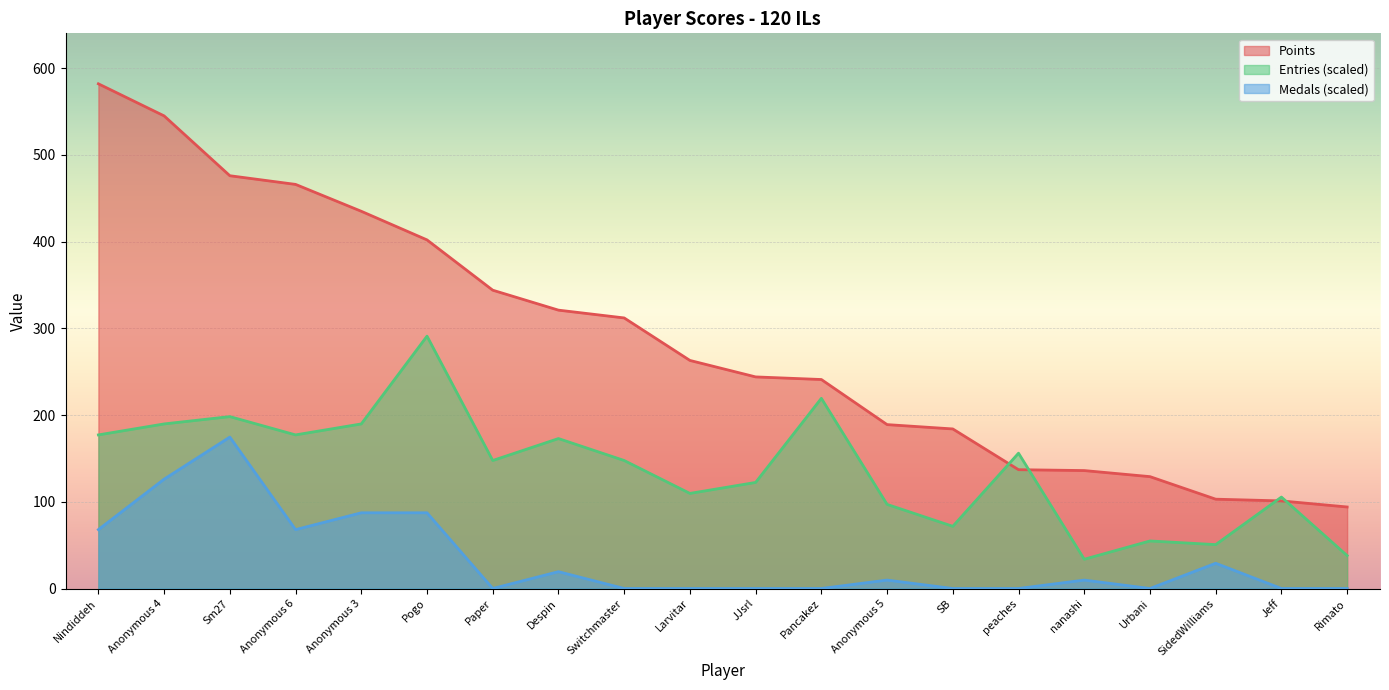

Rank the series by their average value, from lowest to highest.

Medals (scaled), Entries (scaled), Points